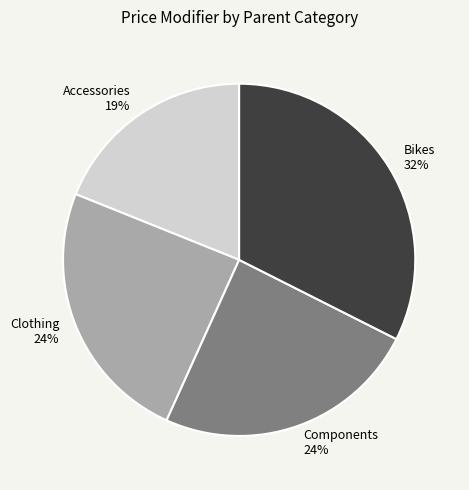

Does Clothing account for over 50% of the chart?

No